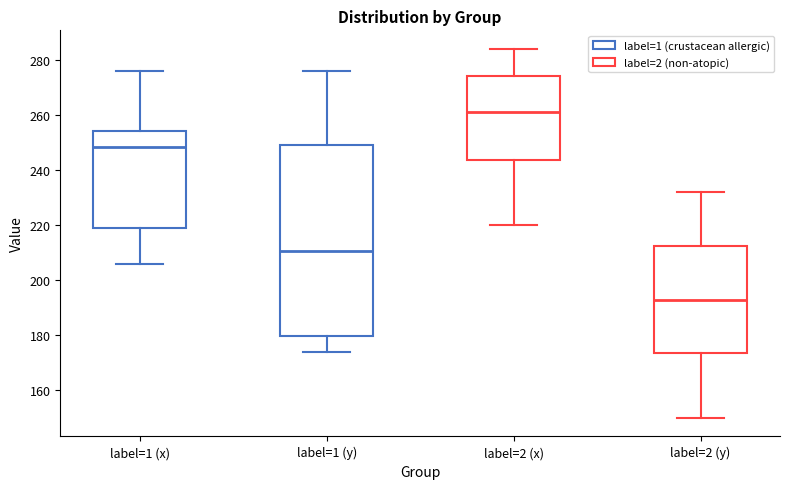

Which box has the lowest median line?

label=2 (y)